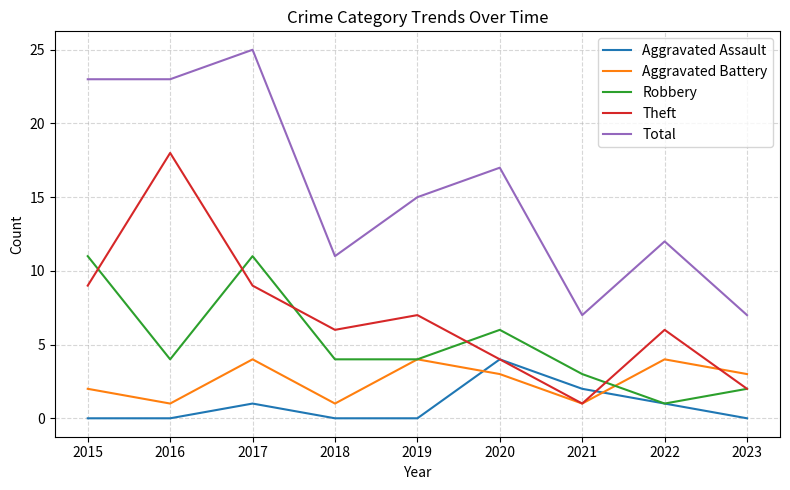

Which series has the widest spread of values?

Total